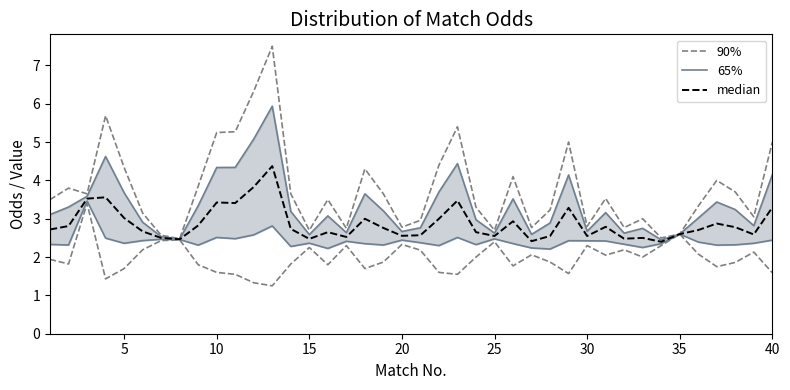

Does the chart have visible grid lines?

No